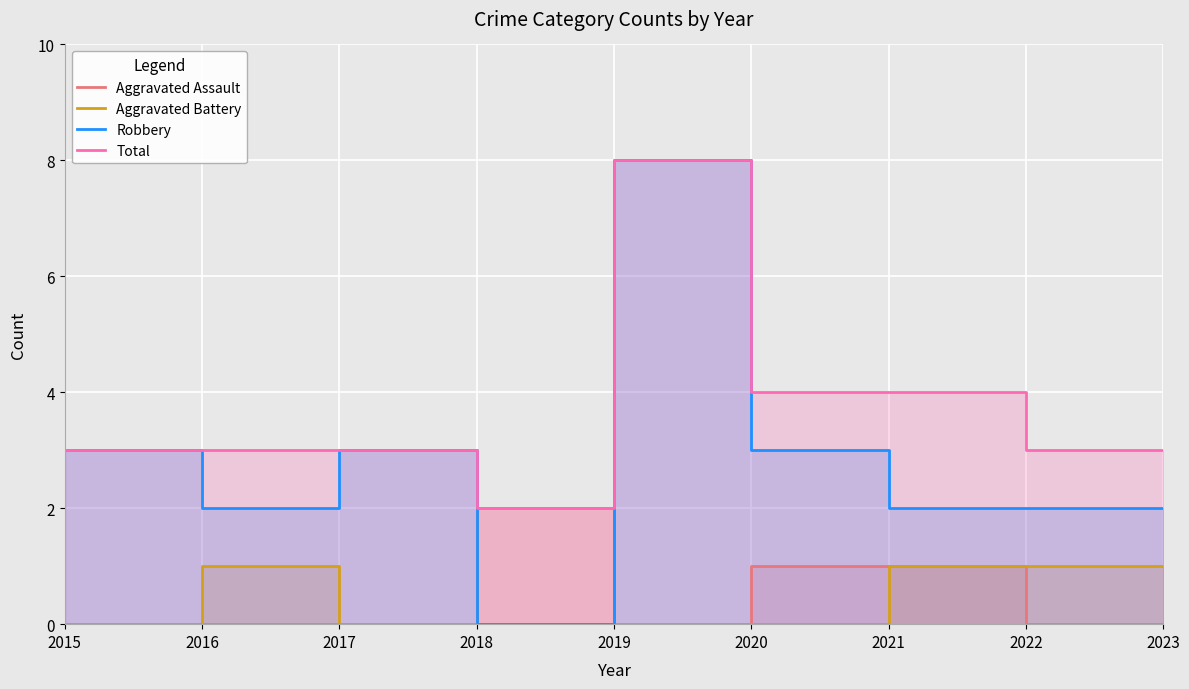

Count the number of categories in the chart.

9